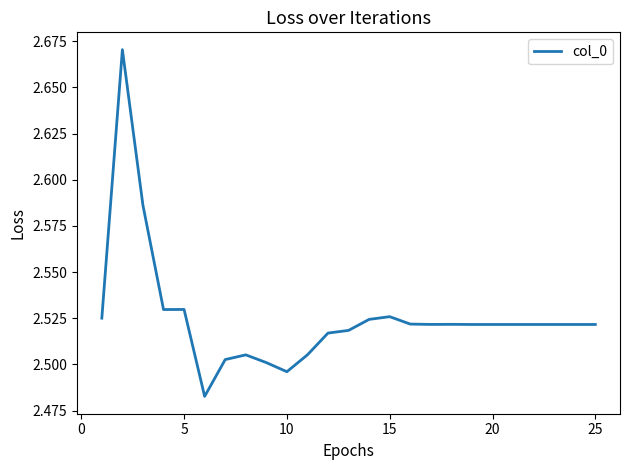

How many lines are shown in the chart?

1